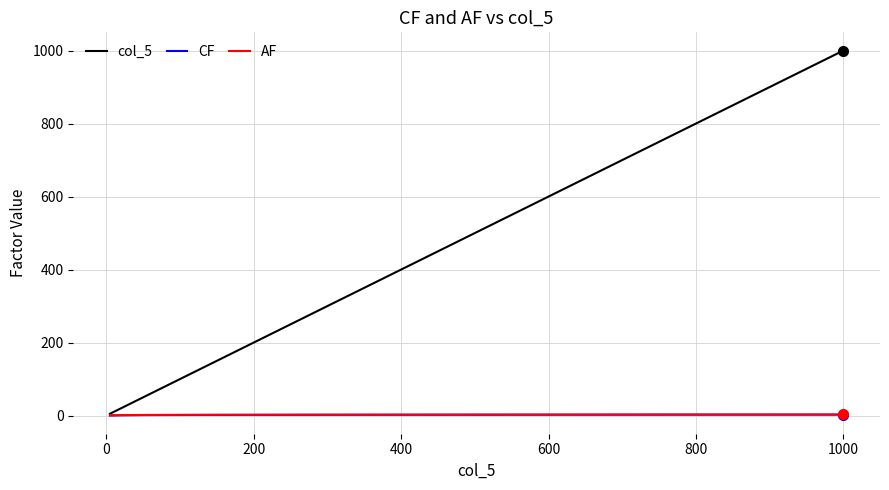

Which series has the largest total across all categories?

col_5